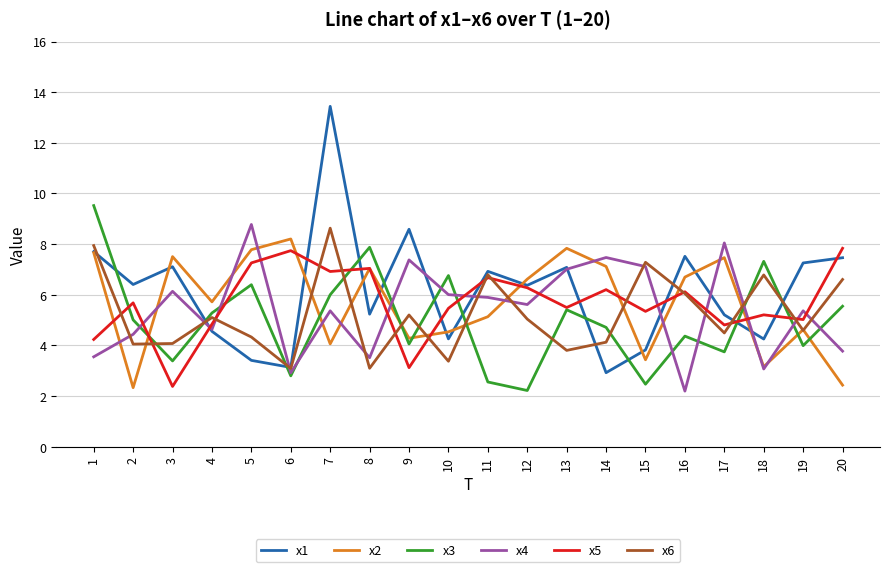

Does the chart display data point markers on the line(s)?

No